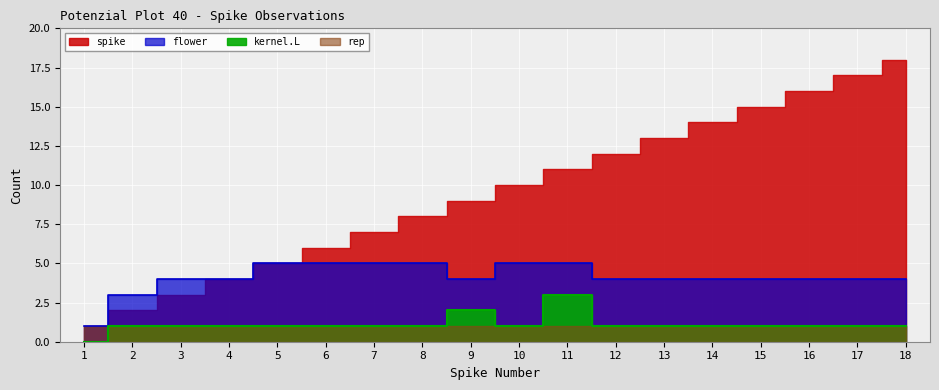

Where does the flower series first go above 4?

5